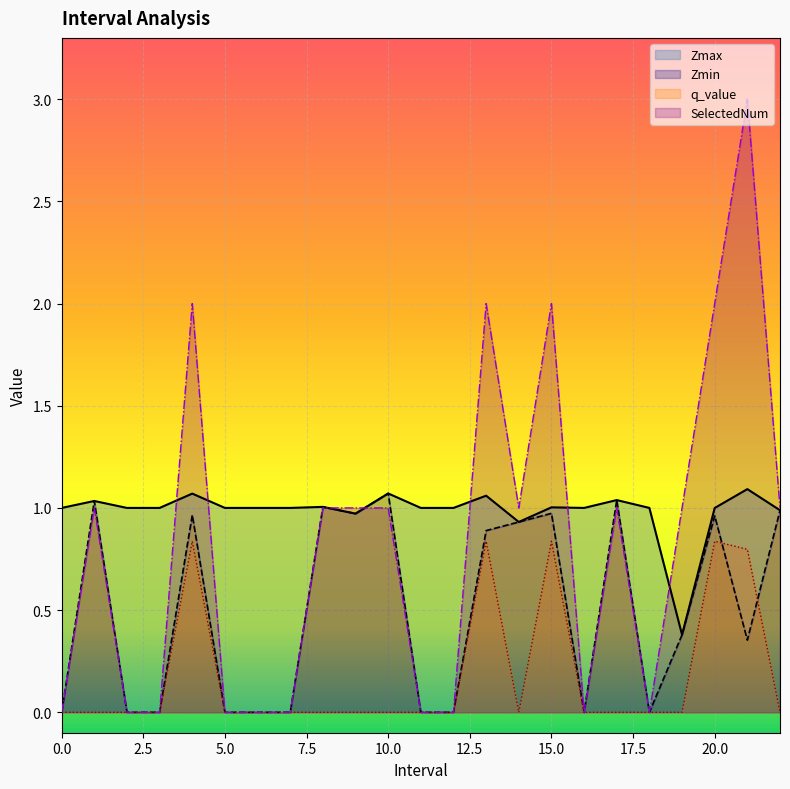

At which category is the sum across all series the highest?

21